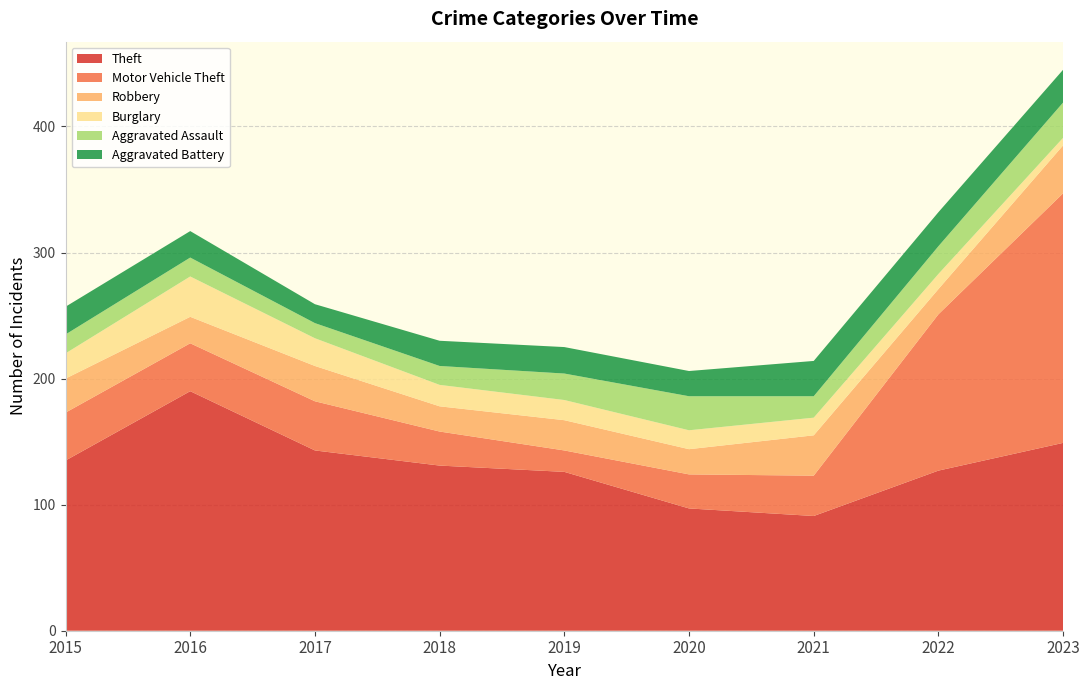

Reading left to right, what are all the values shown in this chart?

Theft: 2015=135	2016=190	2017=143	2018=131	2019=126	2020=97	2021=91	2022=127	2023=149
Motor Vehicle Theft: 2015=38	2016=38	2017=39	2018=27	2019=17	2020=27	2021=32	2022=124	2023=198
Robbery: 2015=27	2016=21	2017=28	2018=20	2019=24	2020=20	2021=32	2022=20	2023=38
Burglary: 2015=20	2016=32	2017=22	2018=17	2019=16	2020=15	2021=14	2022=12	2023=6
Aggravated Assault: 2015=15	2016=15	2017=12	2018=15	2019=21	2020=27	2021=17	2022=22	2023=28
Aggravated Battery: 2015=22	2016=21	2017=15	2018=20	2019=21	2020=20	2021=28	2022=27	2023=26